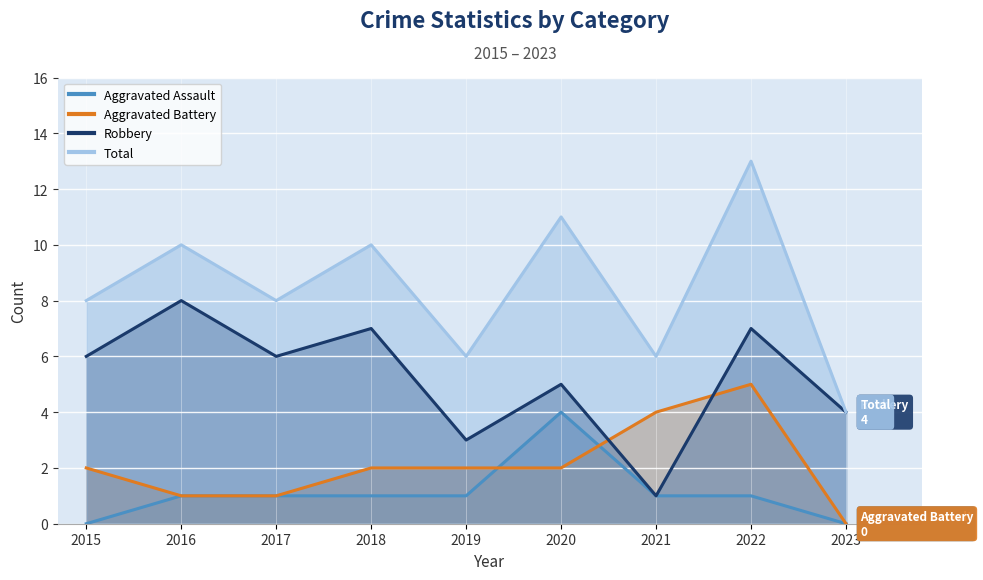

Rank the series by their maximum value, from highest to lowest.

Total, Robbery, Aggravated Battery, Aggravated Assault